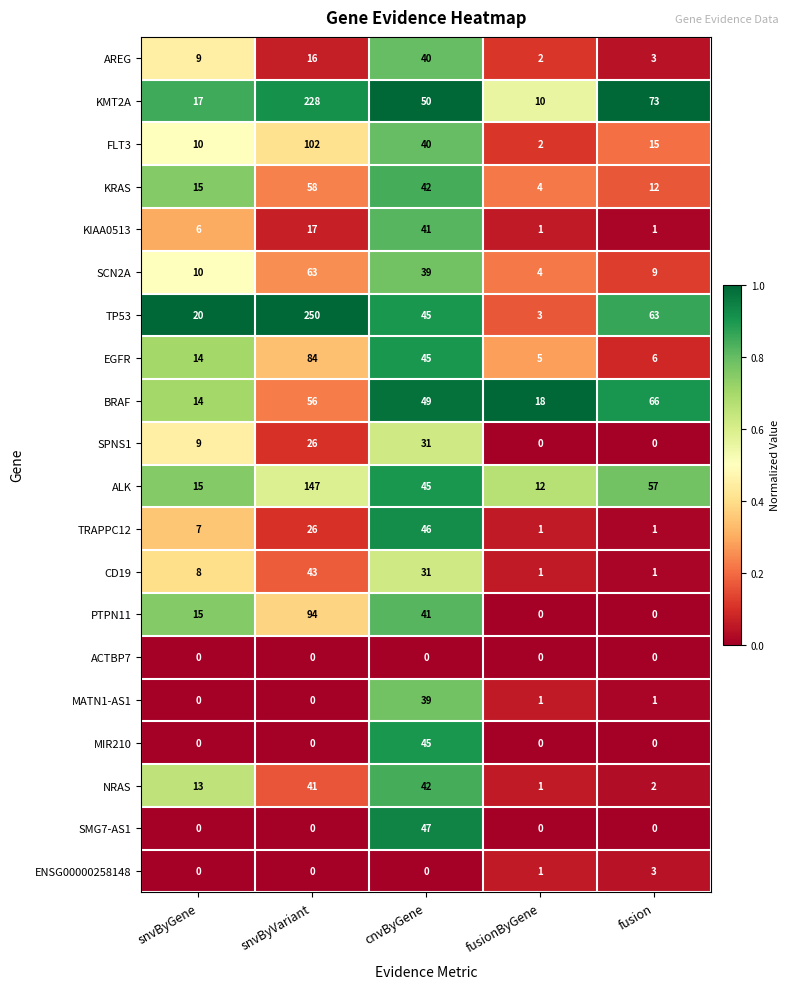

Between cnvByGene and fusion, which series saw the biggest shift?

SMG7-AS1